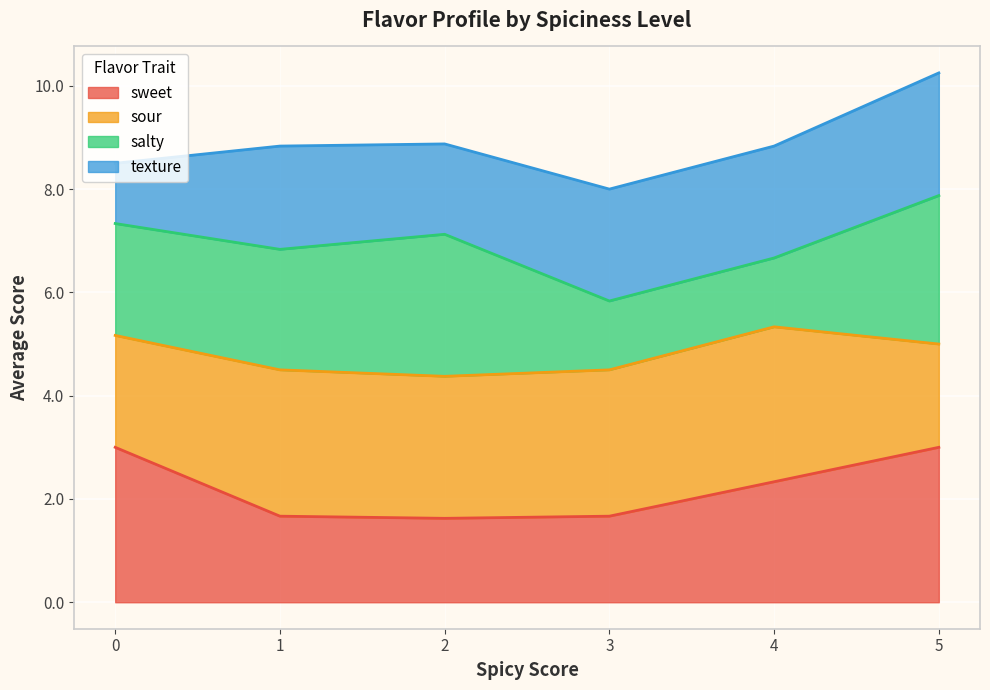

What is the lowest value of the sweet series?

1.6